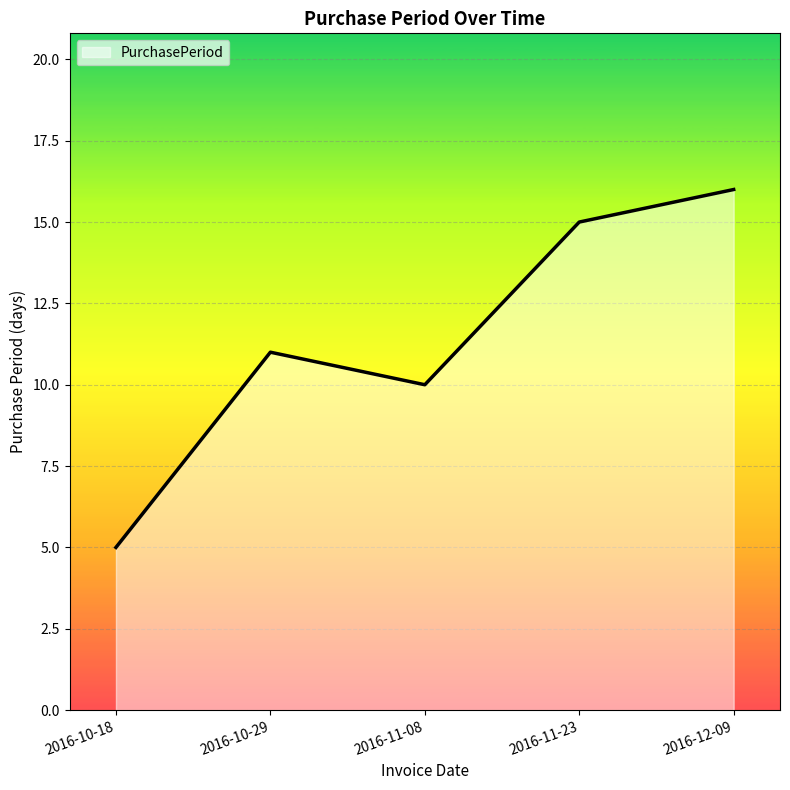

List the labels in order of value, smallest first.

2016-10-18, 2016-11-08, 2016-10-29, 2016-11-23, 2016-12-09